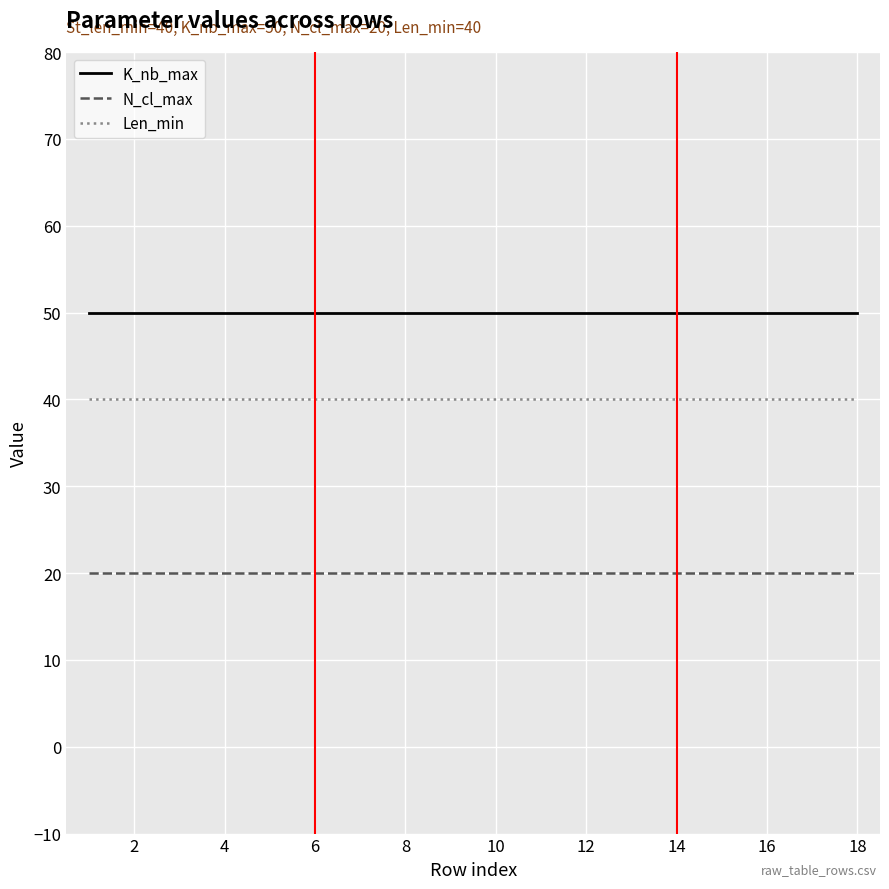

True or false: N_cl_max and K_nb_max cross at least once.

False